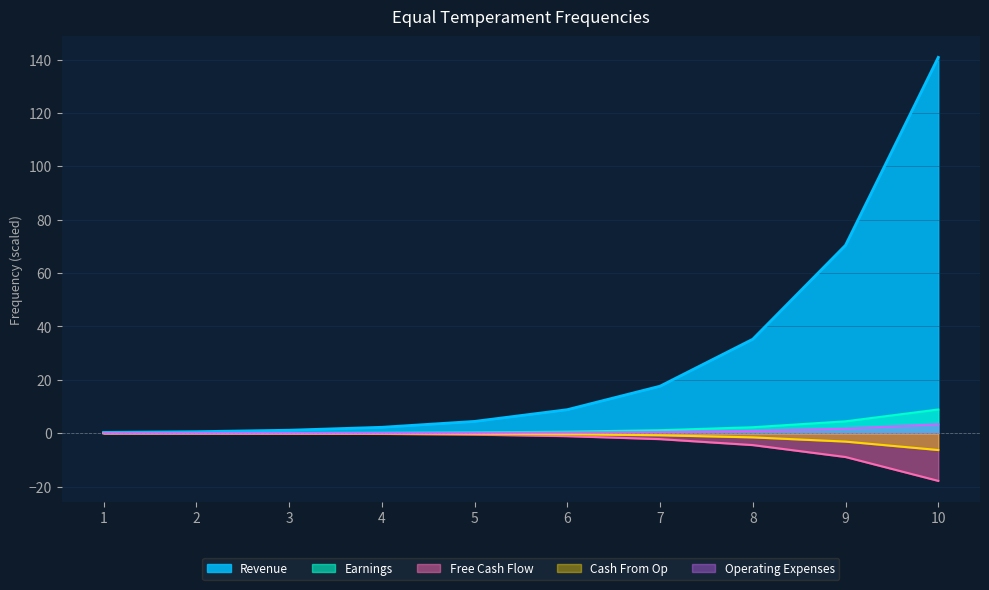

True or false: Revenue has more than 2 points higher than both neighbors.

False